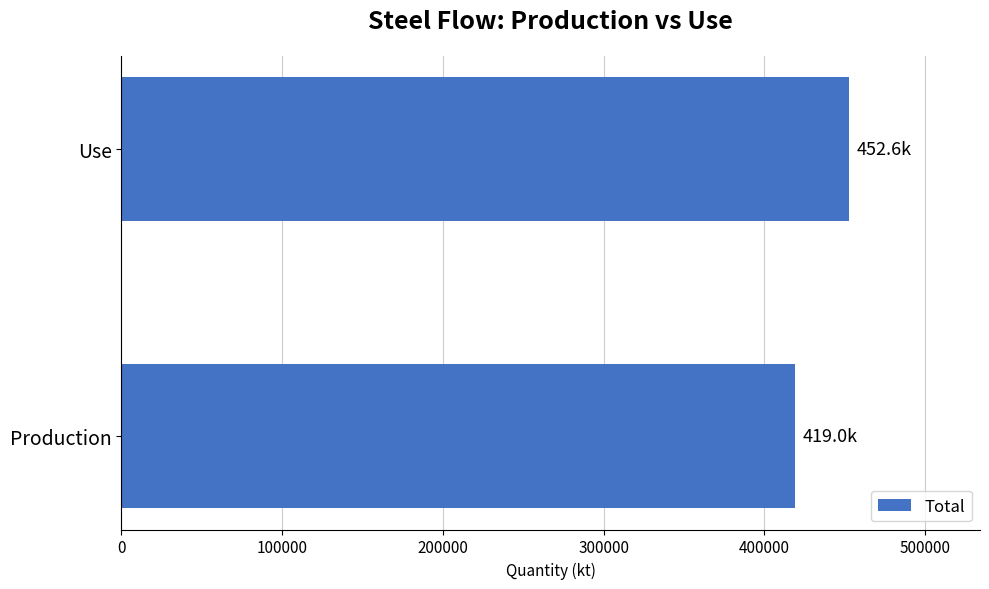

What is the maximum value shown in the chart?

452621.9